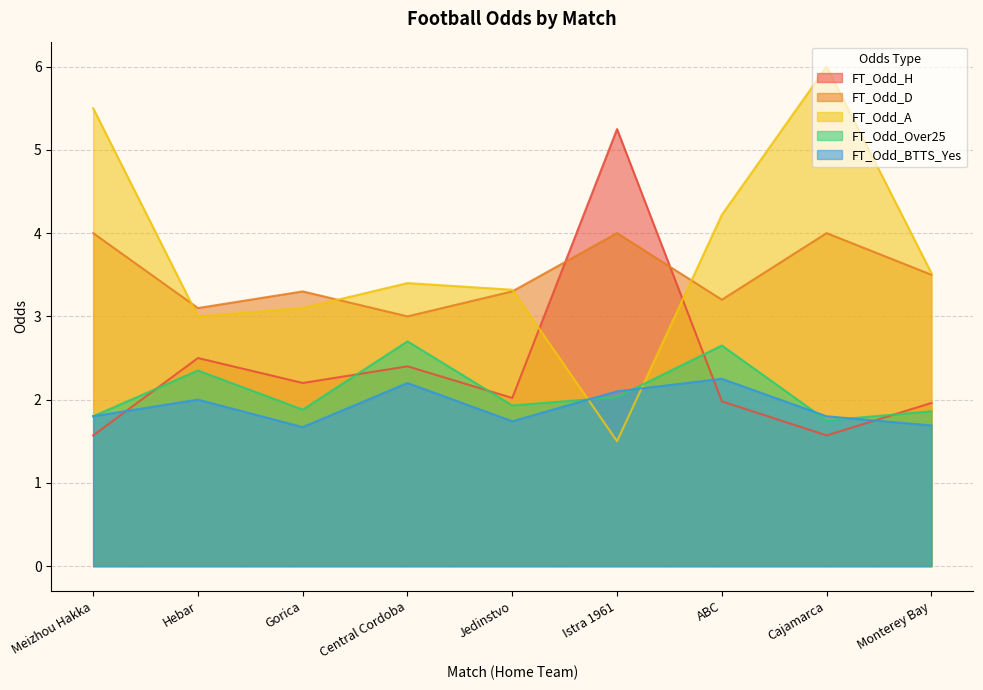

What is the difference between the second highest and second lowest values in the FT_Odd_A series?

2.5